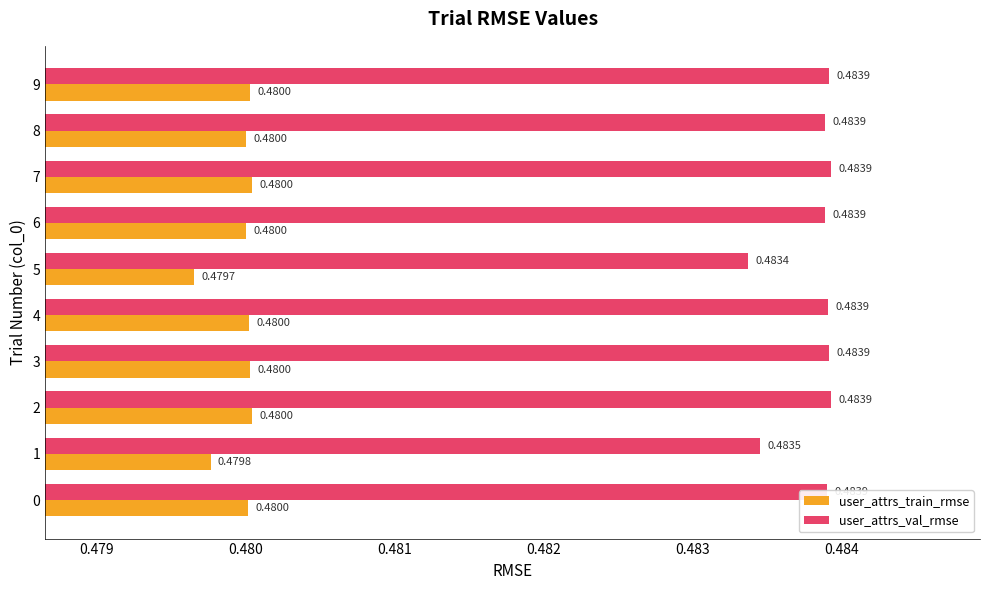

At which label does user_attrs_val_rmse reach its minimum?

5